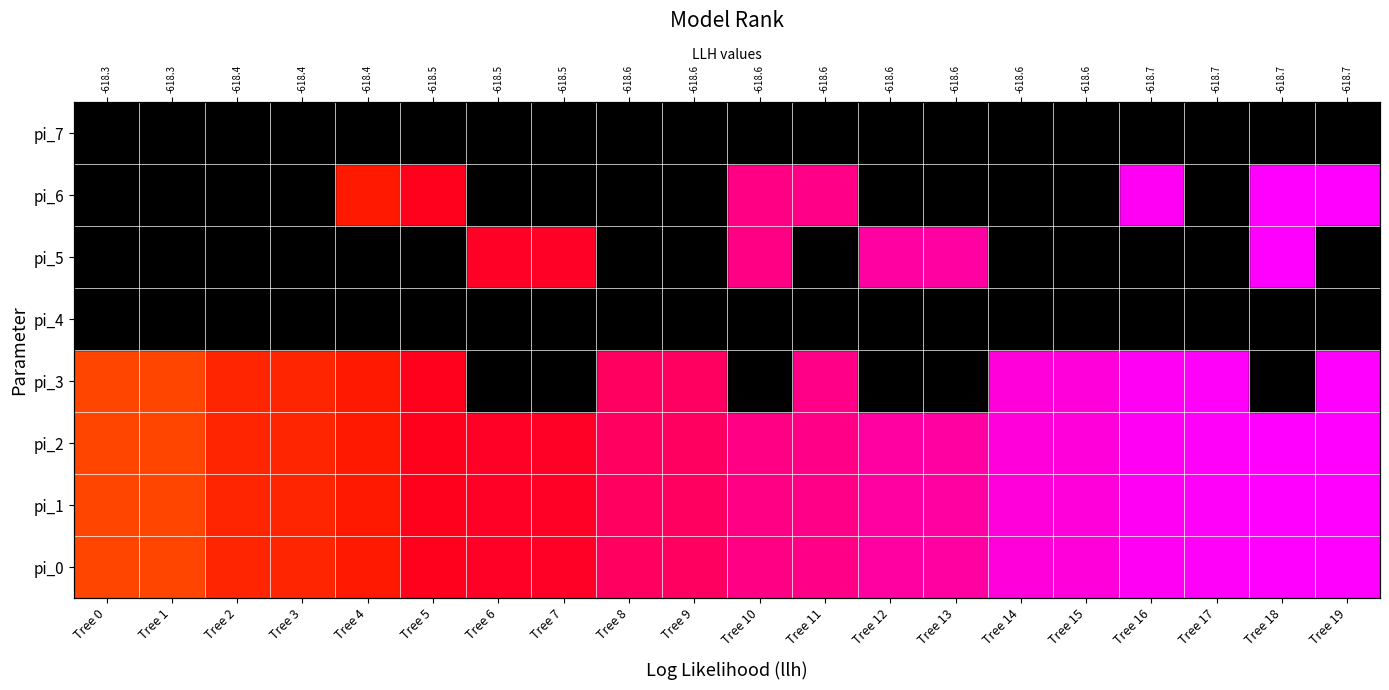

The value of pi_5 at Tree 16 is 0. True or false?

True